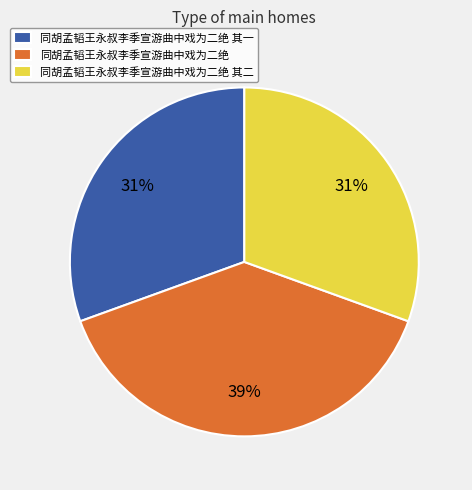

What is the largest slice in the pie chart?

同胡孟韬王永叔李季宣游曲中戏为二绝